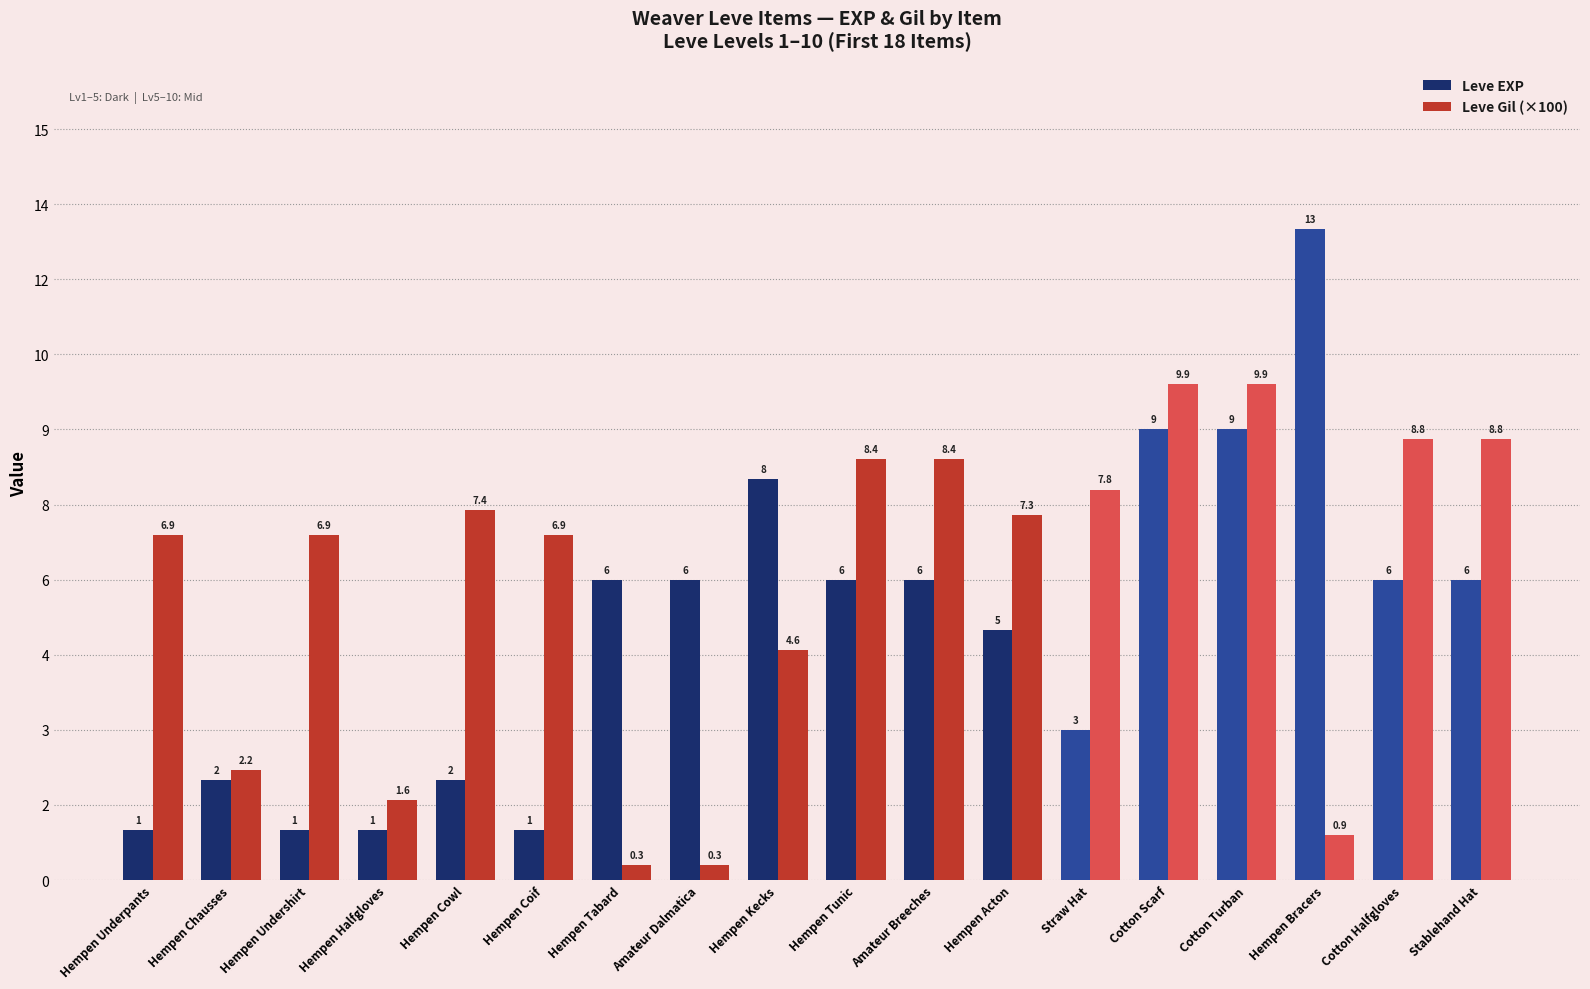

The value of Leve Gil (×100) at Hempen Underpants is 6.9. True or false?

True